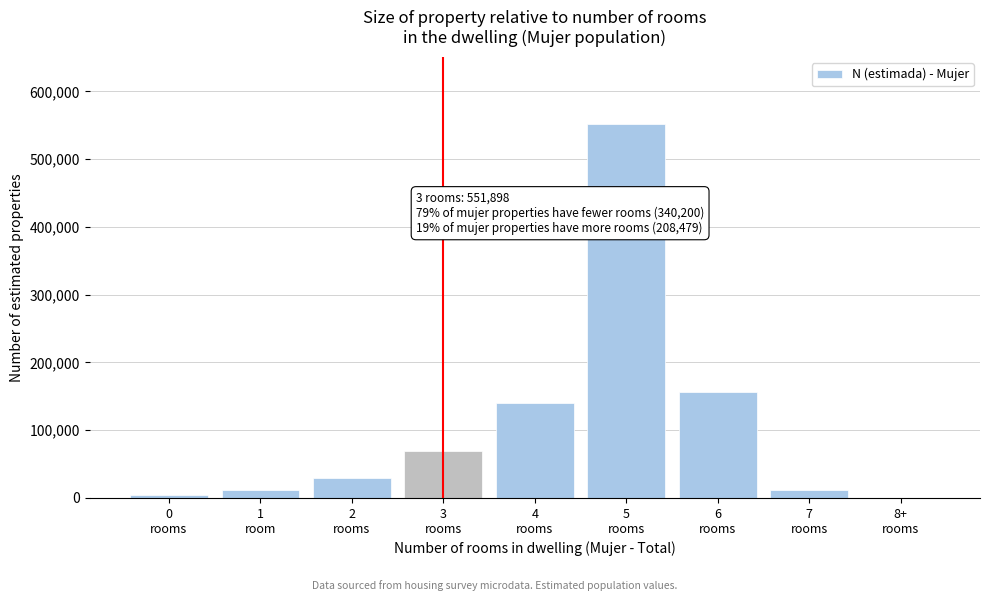

What is the sum of all values?

973927